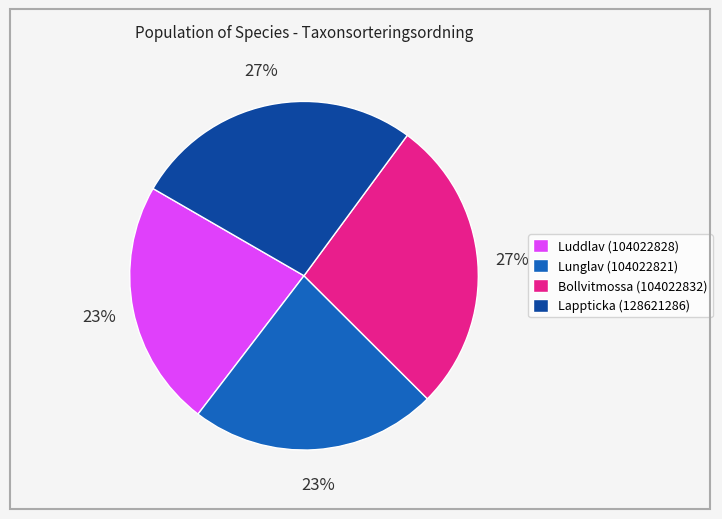

To the nearest percent, what is the difference between the largest and smallest slice percentages?

4%